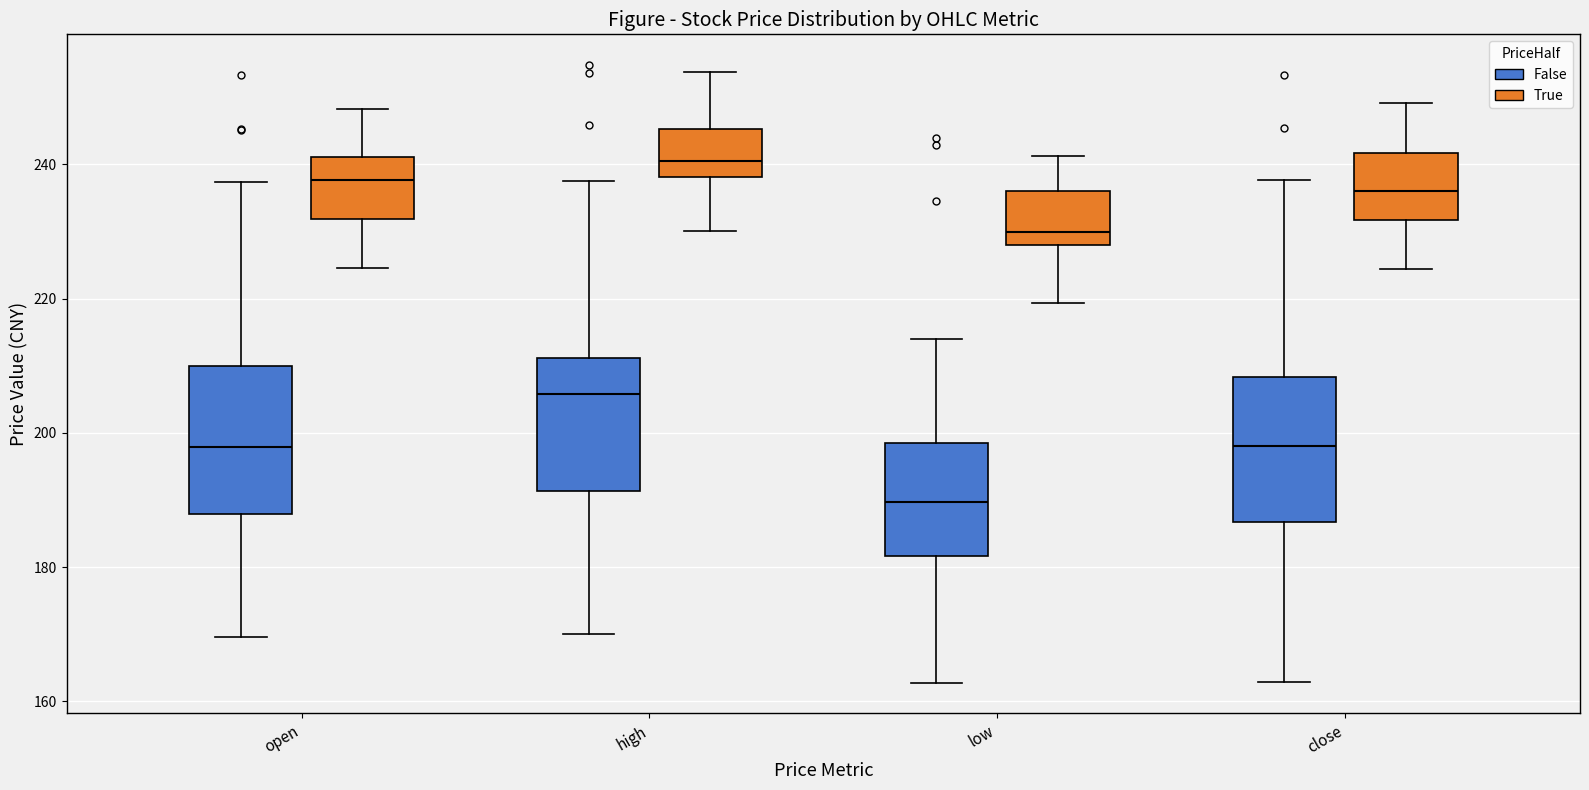

Reading left to right, read every box against the y-axis: the position of its median line, the range the box covers, and the ends of its whiskers. The values are not printed on the chart, so give them approximately, as read against the axis.

open (False): median 198, box 188 to 210, whiskers 170 to 238
open (True): median 238, box 232 to 242, whiskers 224 to 248
high (False): median 206, box 192 to 212, whiskers 170 to 238
high (True): median 240, box 238 to 246, whiskers 230 to 254
low (False): median 190, box 182 to 198, whiskers 162 to 214
low (True): median 230, box 228 to 236, whiskers 220 to 242
close (False): median 198, box 186 to 208, whiskers 162 to 238
close (True): median 236, box 232 to 242, whiskers 224 to 250